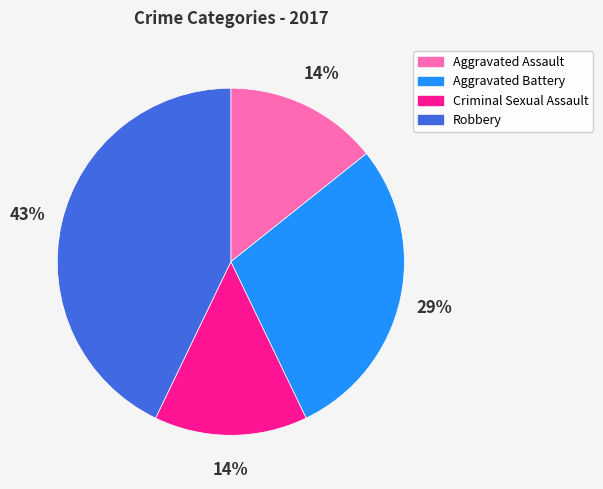

Does Robbery account for over 50% of the chart?

No